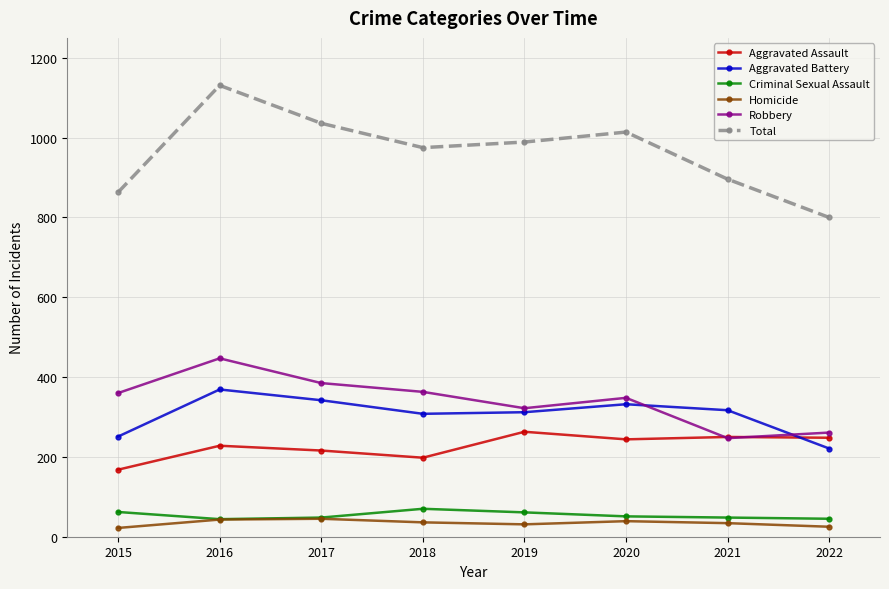

True or false: Aggravated Battery and Total cross at least once.

False